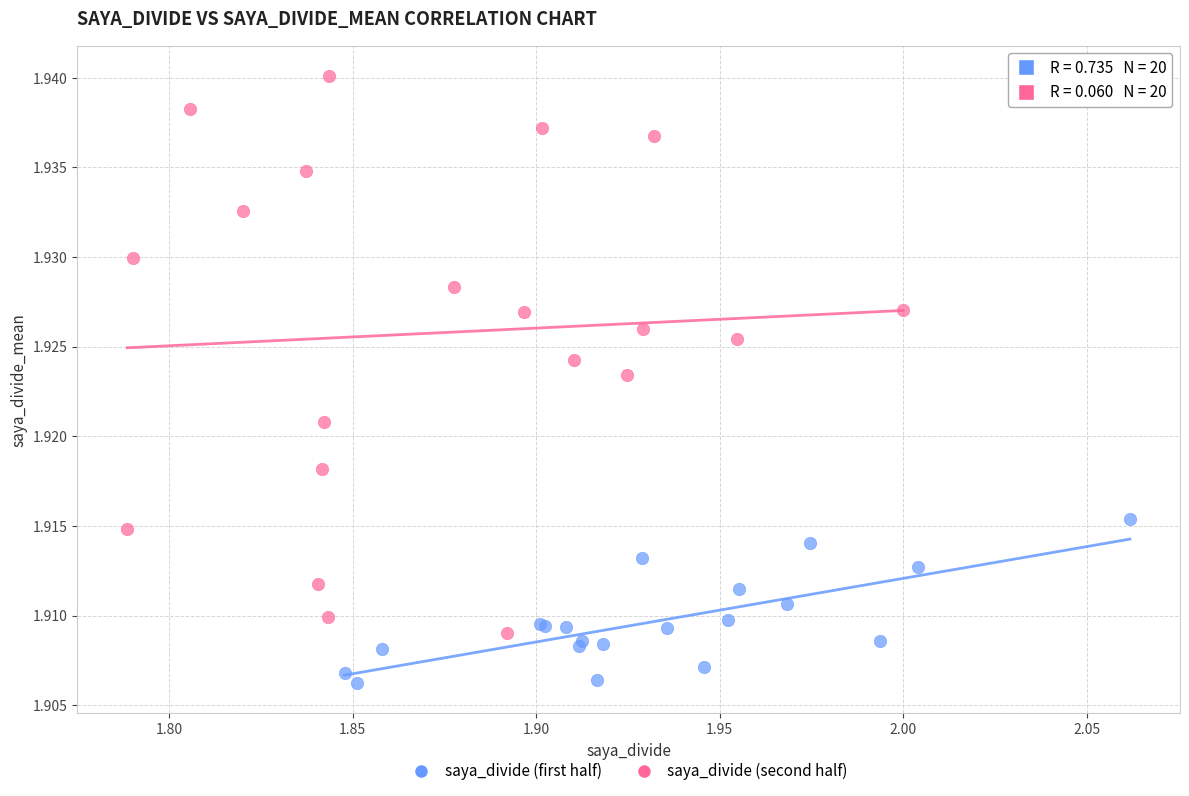

Which series contains the highest Y value?

saya_divide (second half)